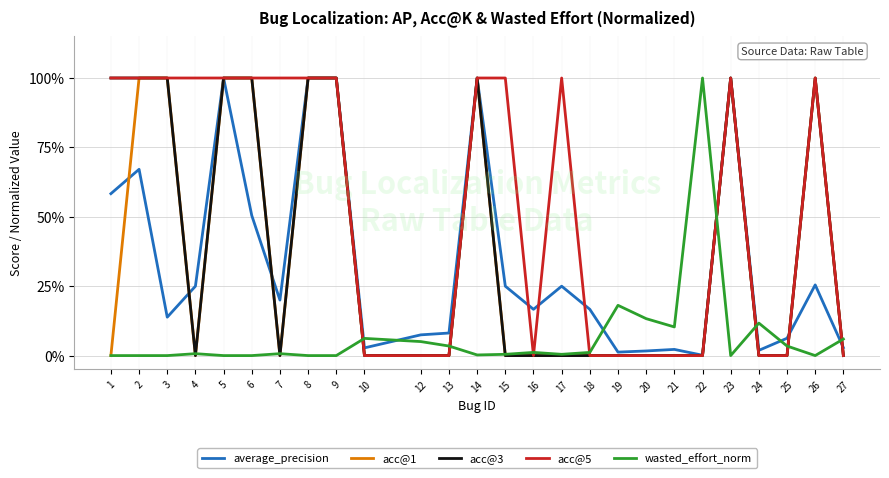

What are all the series names shown in the legend?

average_precision, acc@1, acc@3, acc@5, wasted_effort_norm